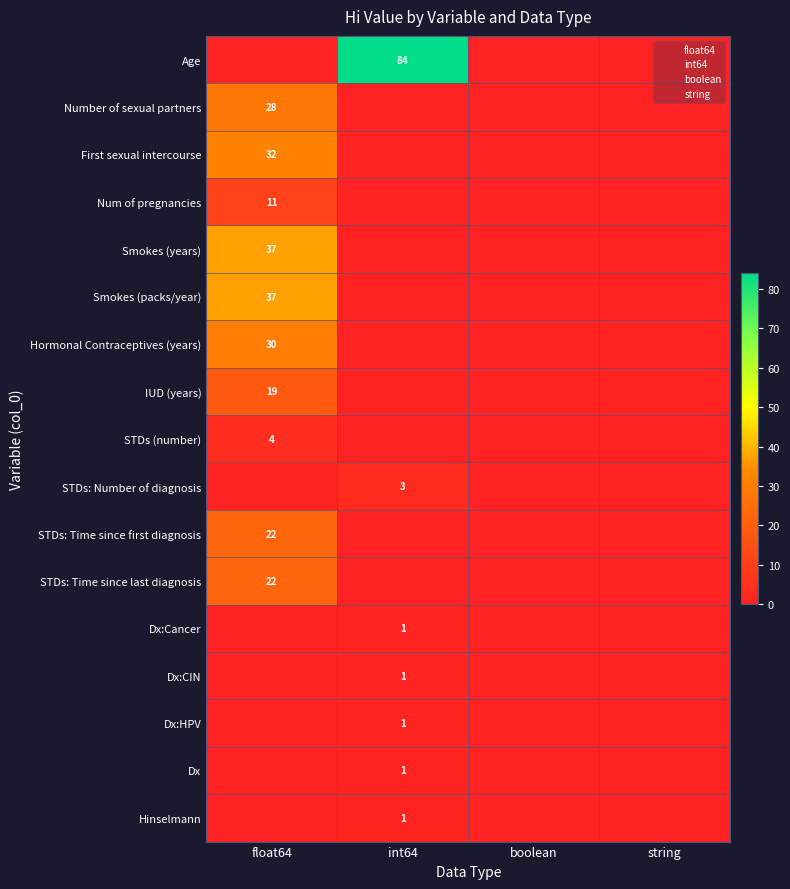

Count the number of data series in this chart.

17